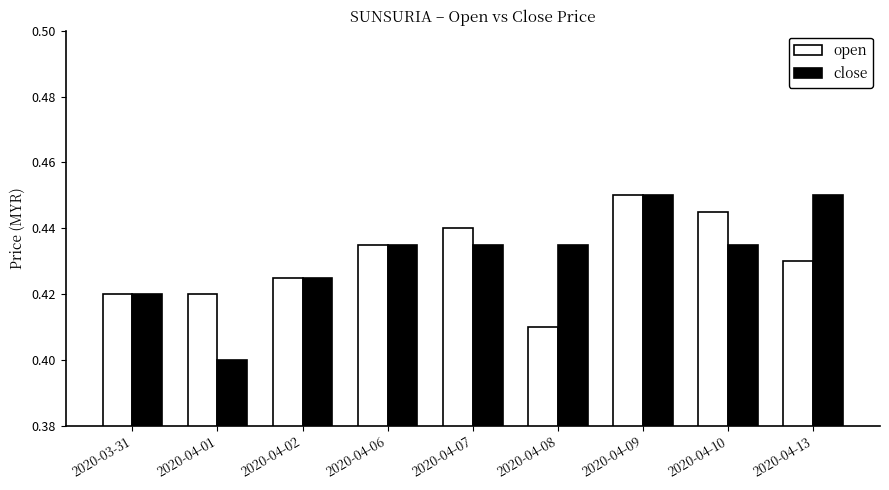

The value of close at 2020-03-31 is 0.4. True or false?

True